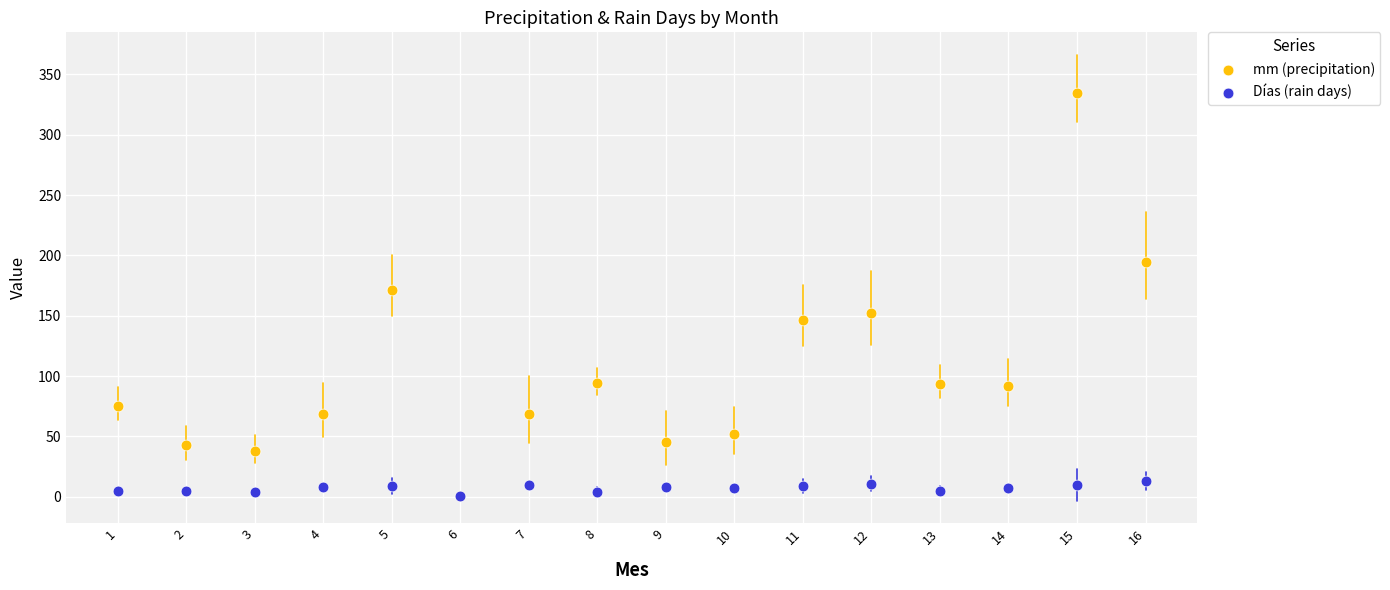

Across all series, what Y value is closest to 167?

171.3